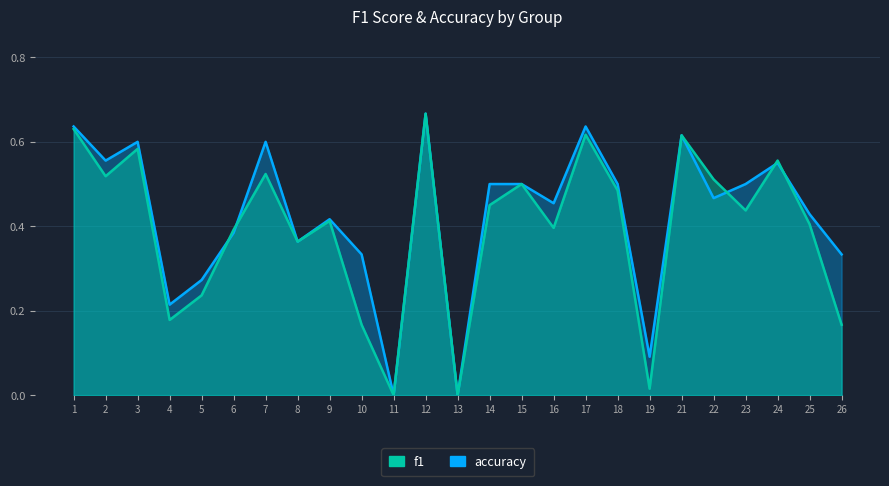

Which category has the highest value in the accuracy series?

12